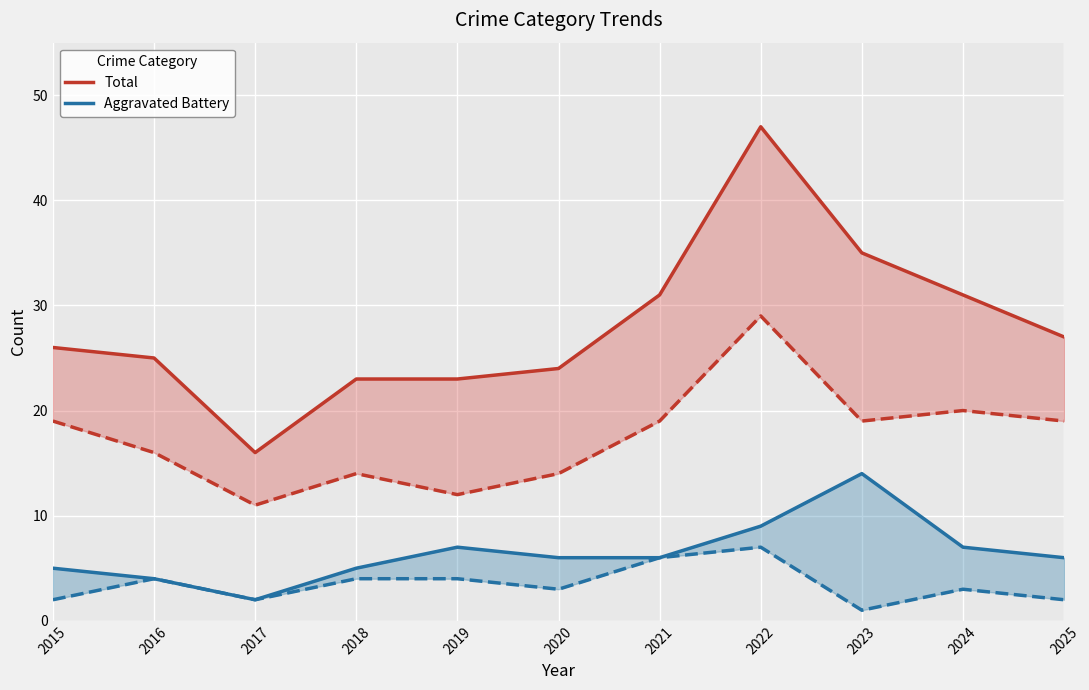

List the series in order of their peak value, lowest first.

Aggravated Battery, Total